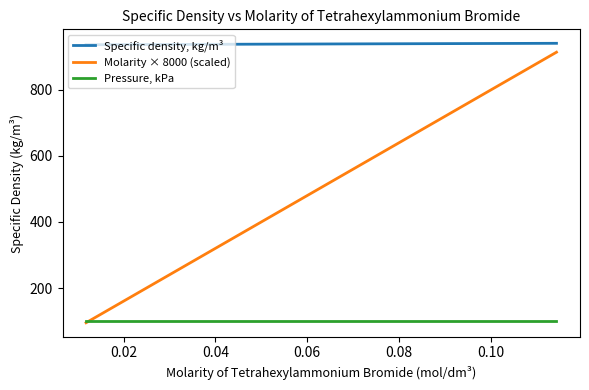

True or false: Specific density, kg/m³ and Molarity × 8000 (scaled) cross at least once.

False